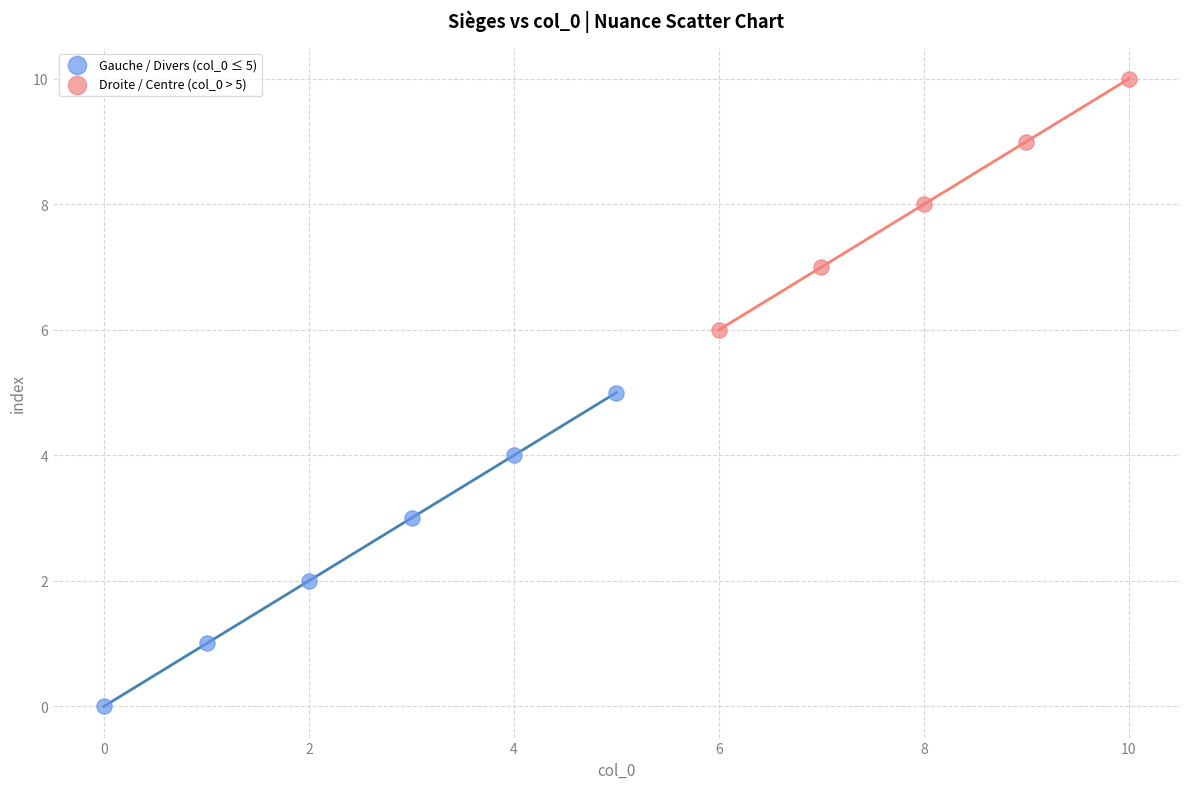

What are all the series names shown in the legend?

Gauche / Divers (col_0 ≤ 5), Droite / Centre (col_0 > 5)